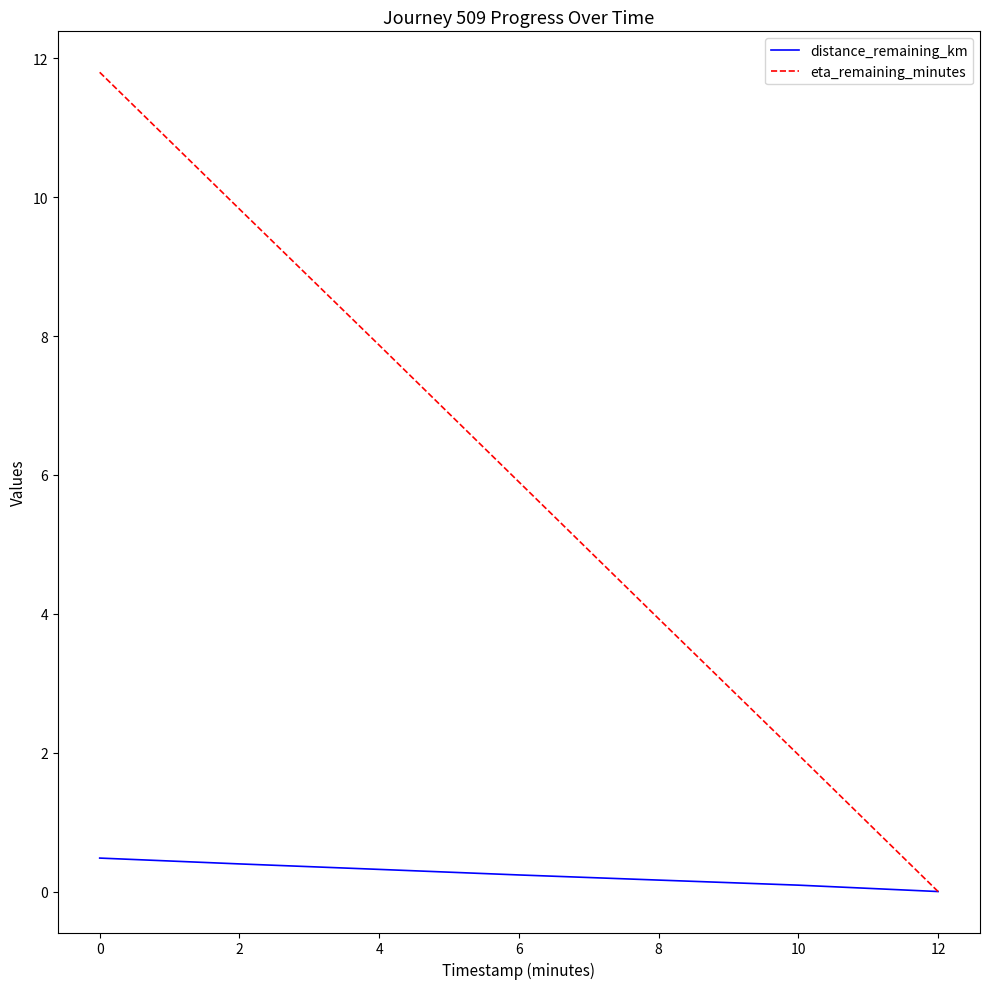

Where is eta_remaining_minutes nearest to the value 5?

6